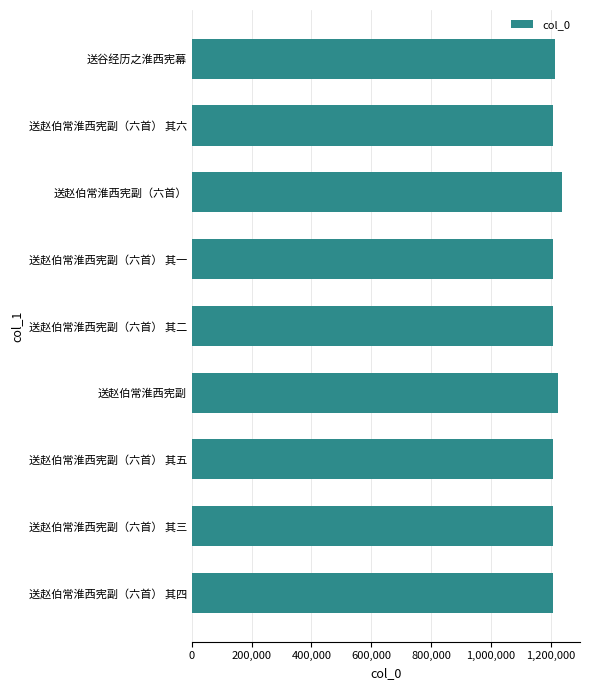

What is the difference between the values at 送赵伯常淮西宪副（六首） and 送赵伯常淮西宪副（六首） 其五?

27025